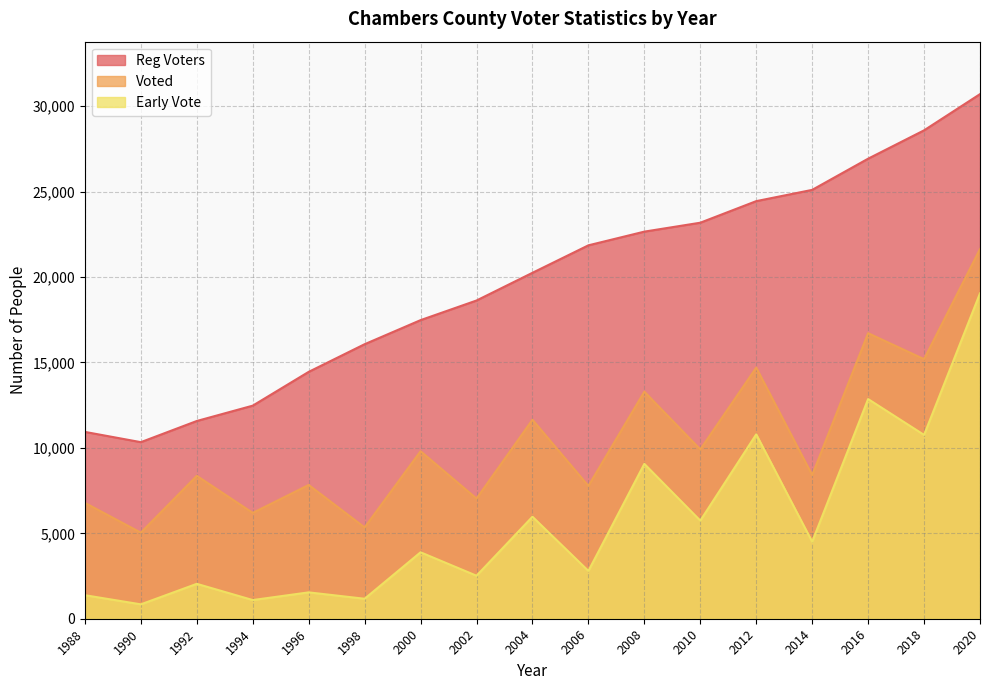

True or false: Early Vote has a value of 1900 at 1988.

False